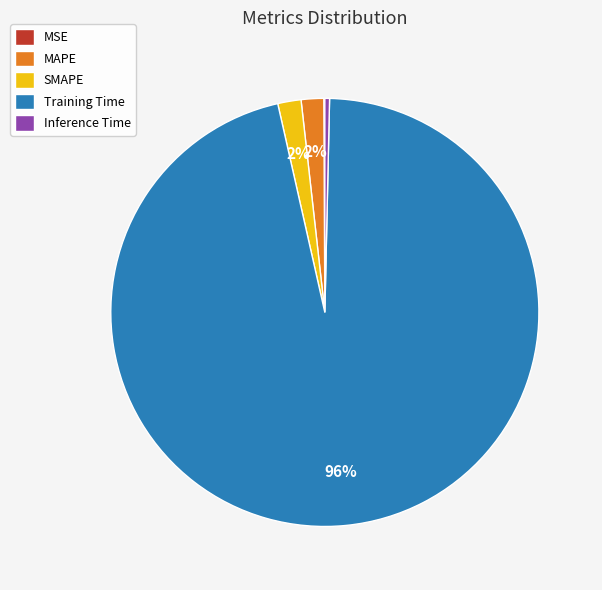

Is it true that Training Time is 96% of the pie?

True